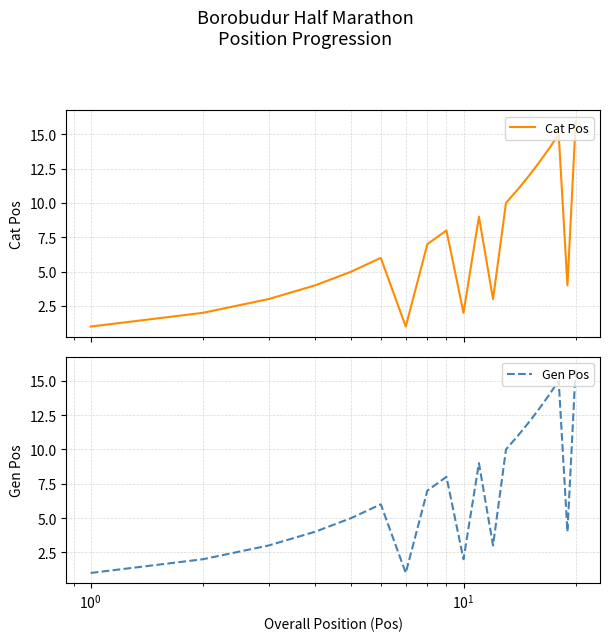

True or false: Cat Pos and Gen Pos intersect in this chart.

False